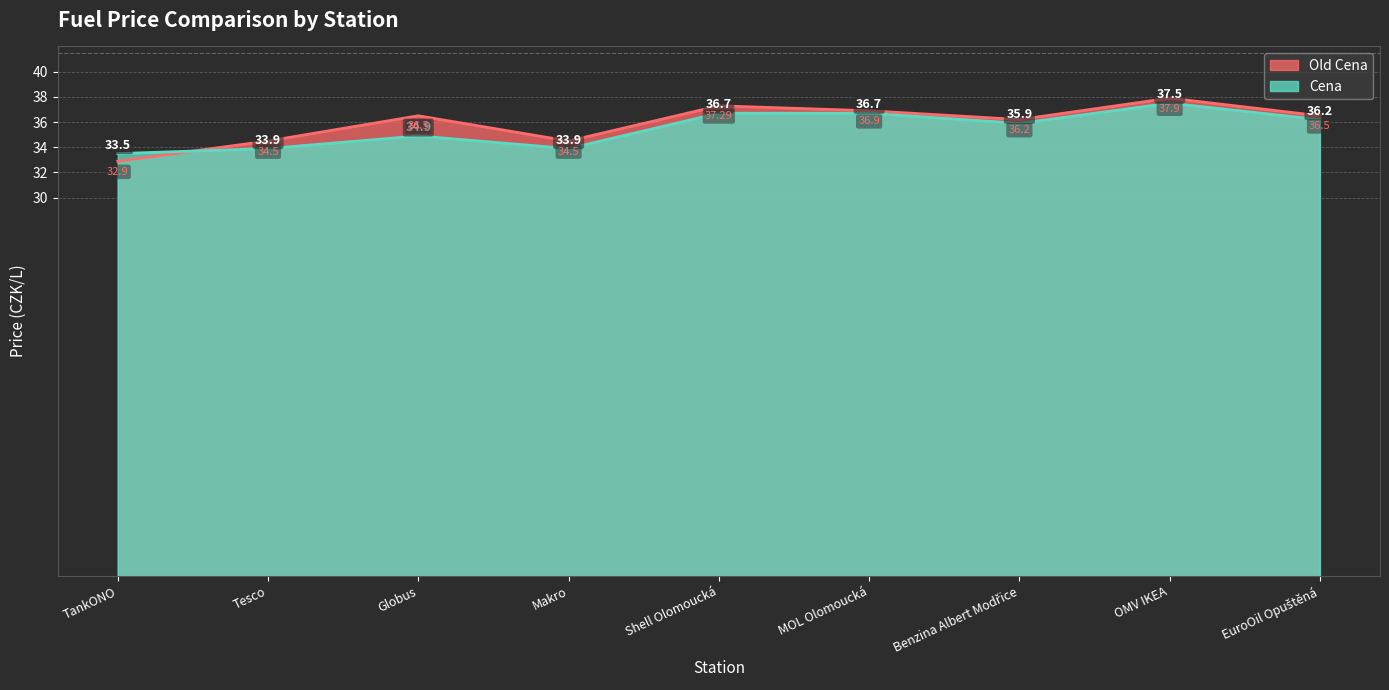

What is the difference between the maximum and second lowest values in the Cena series?

3.6